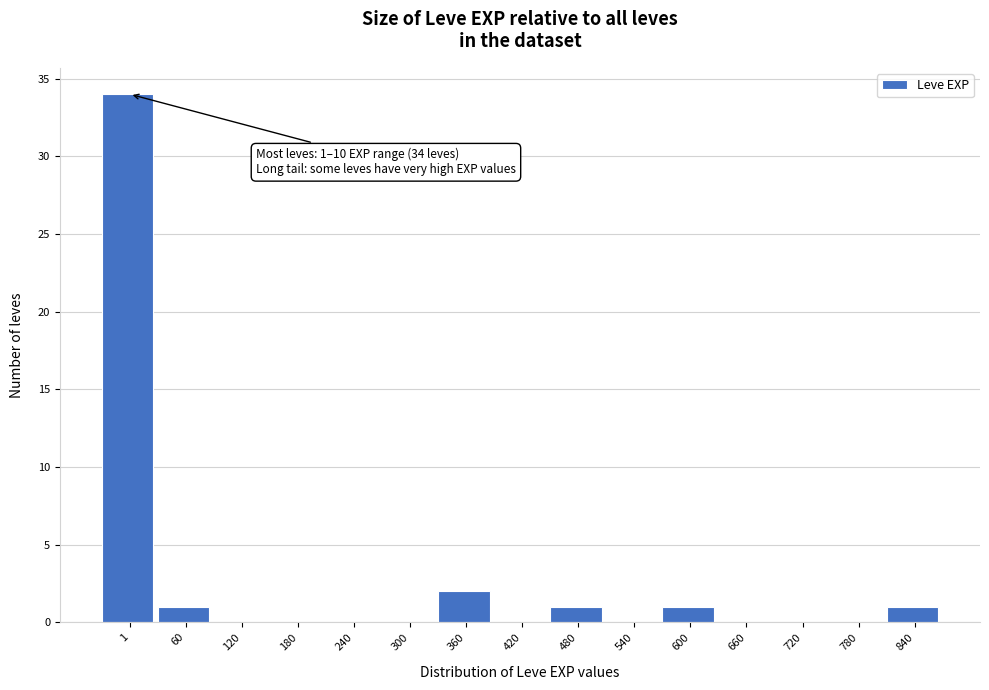

Reading left to right, list all the values displayed in this chart.

1=34	60=1	120=0	180=0	240=0	300=0	360=2	420=0	480=1	540=0	600=1	660=0	720=0	780=0	840=1